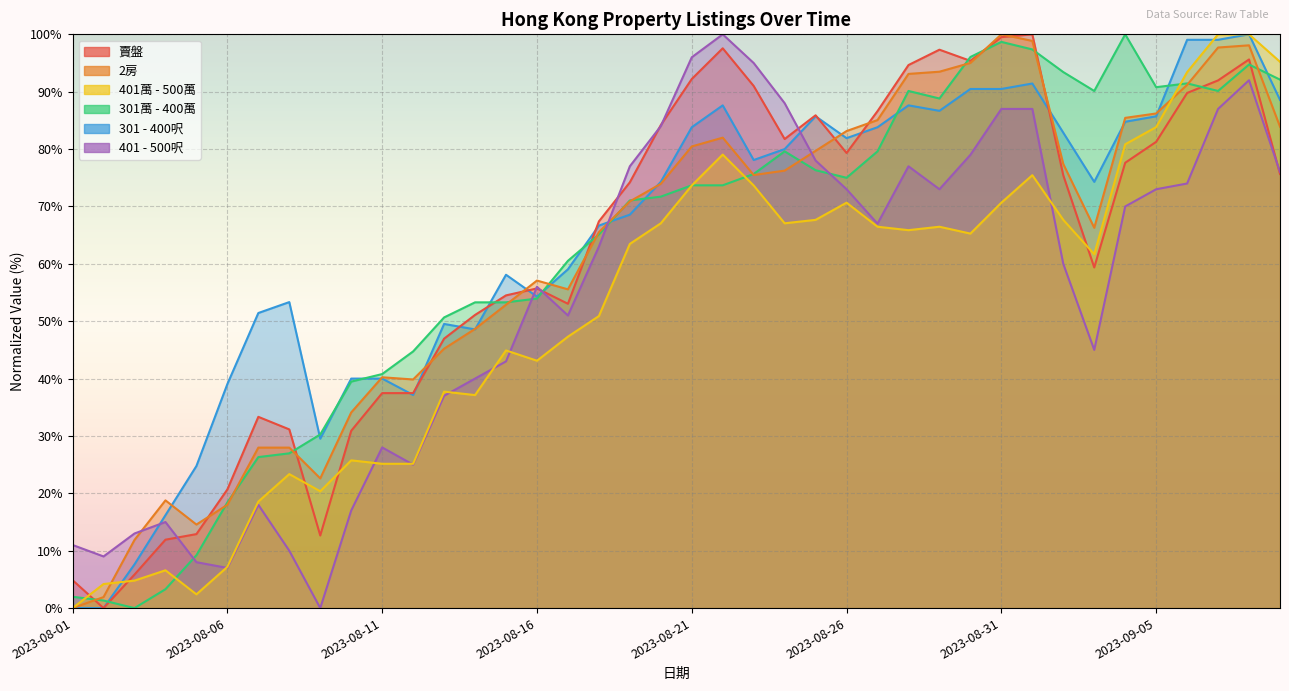

What is the difference between the highest and lowest values at 2023-09-09?

19.5